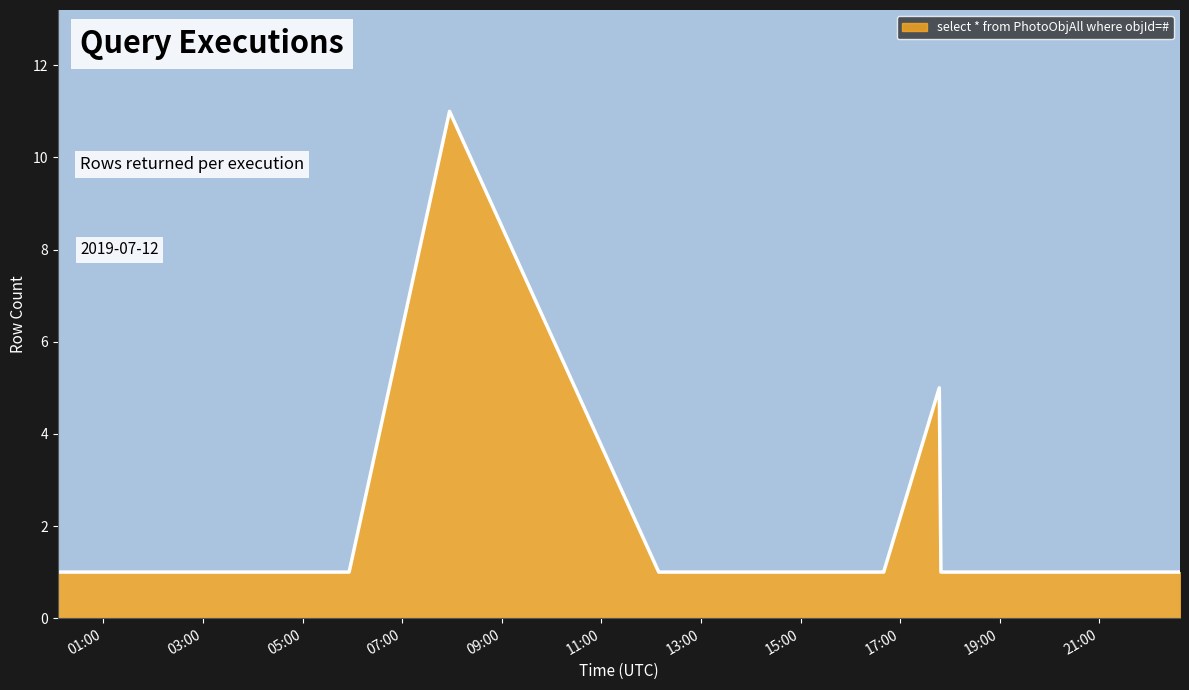

What is the maximum value shown in the chart?

11